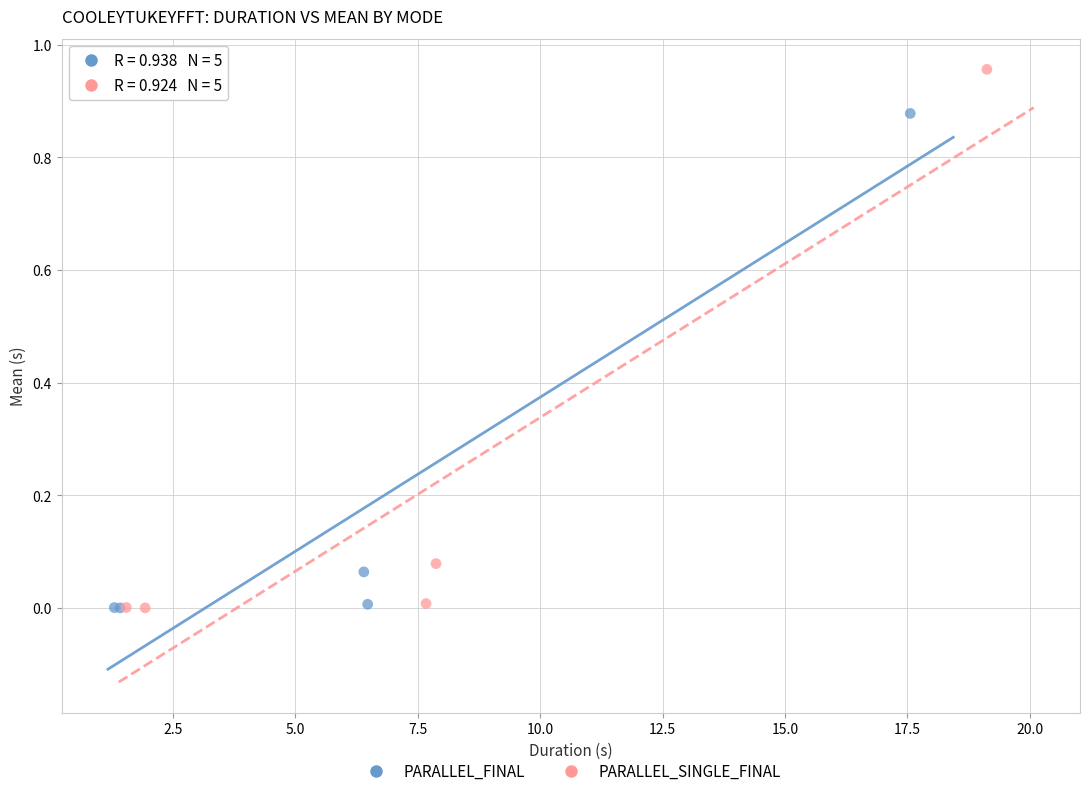

Which series reaches the maximum Y coordinate?

PARALLEL_SINGLE_FINAL